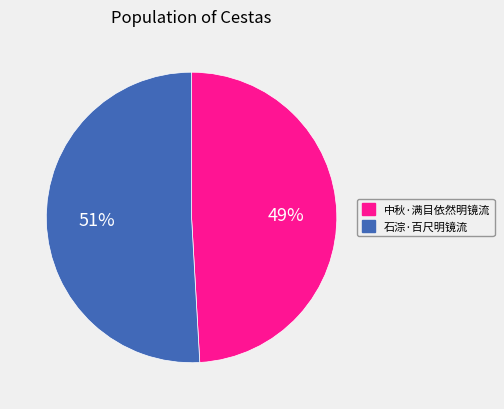

What percentage is the 中秋·满目依然明镜流 slice, to the nearest percent?

49%